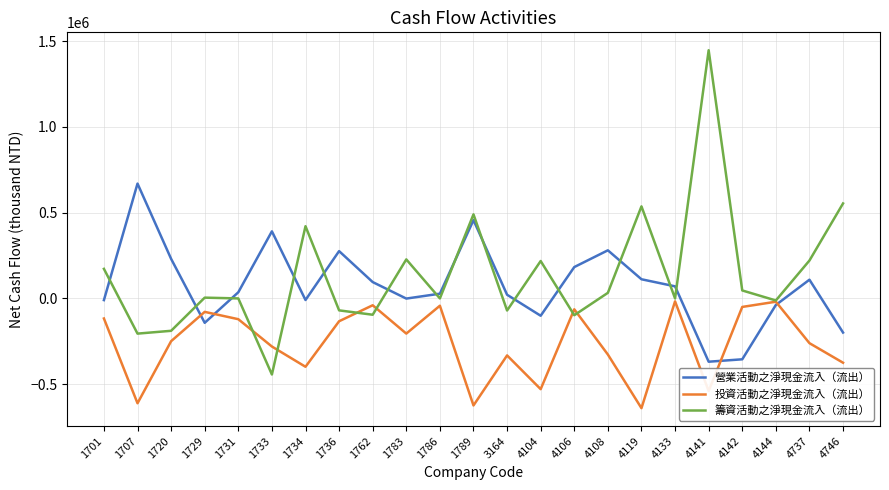

What is the difference between the maximum and minimum values in the 營業活動之淨現金流入（流出） series?

1038074